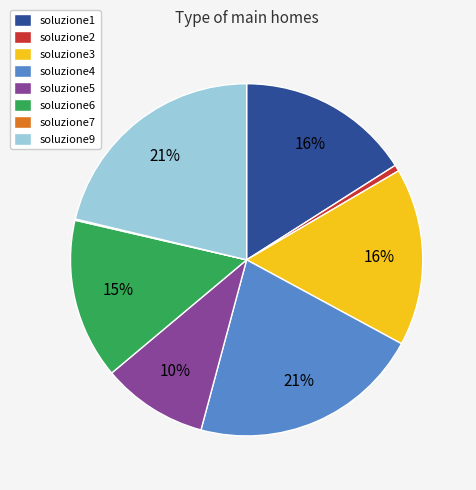

Between soluzione3 and soluzione5, which is larger?

soluzione3